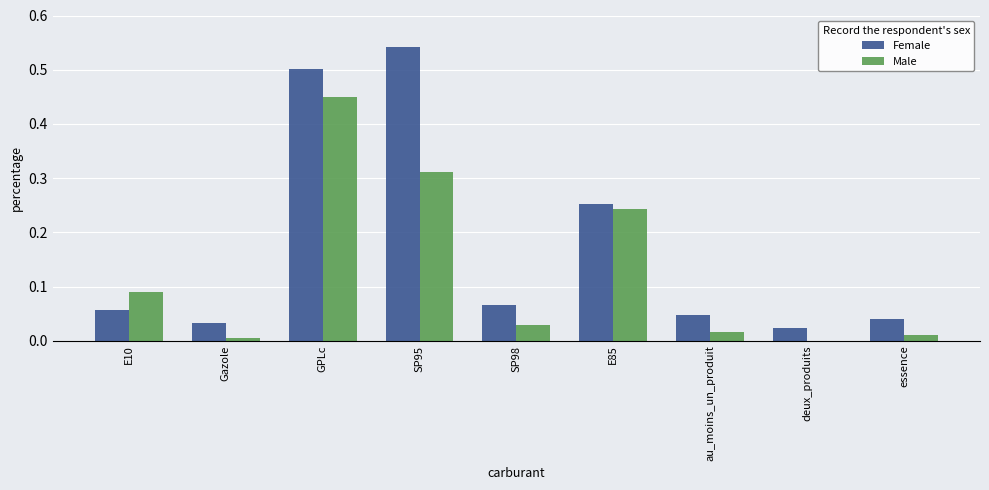

Is it true that Female equals 0.5 at SP95?

True